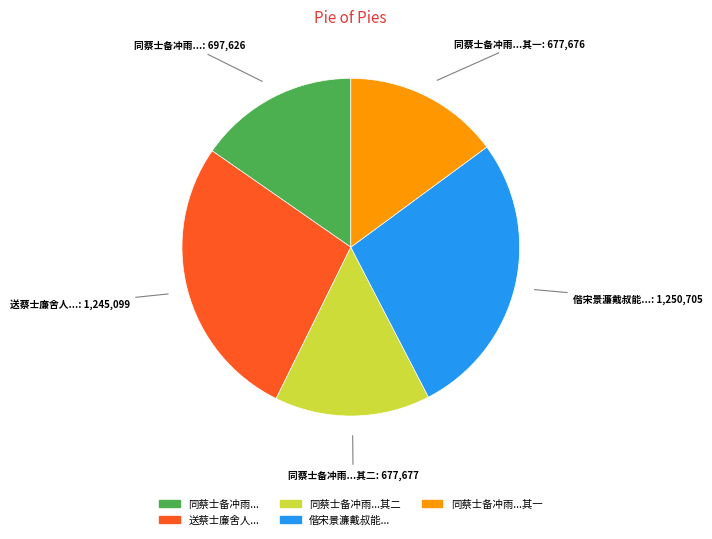

Does any single category account for the majority?

No